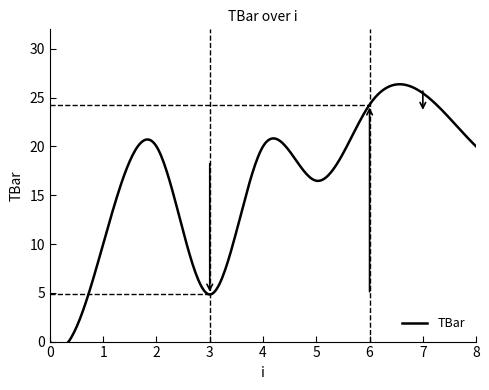

What is the value of the 3rd point from the left?

20.0